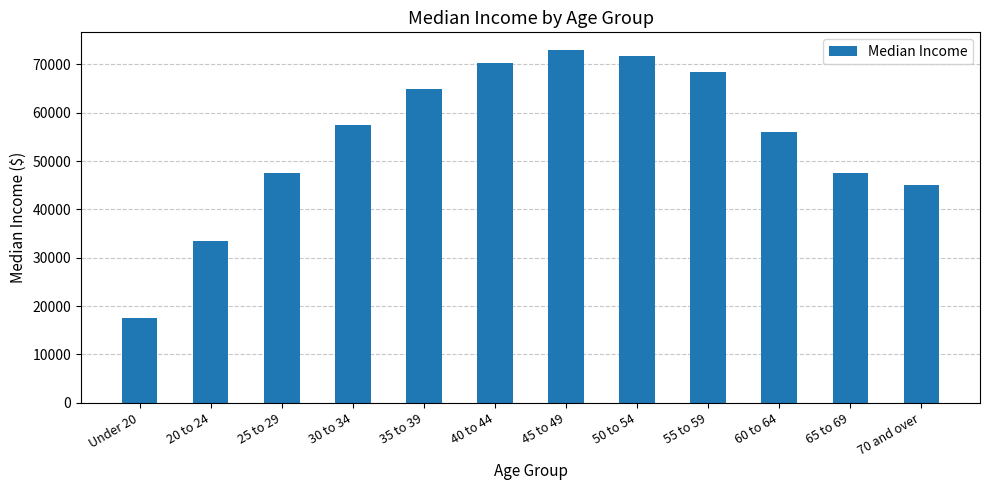

What is the maximum value shown in the chart?

72991